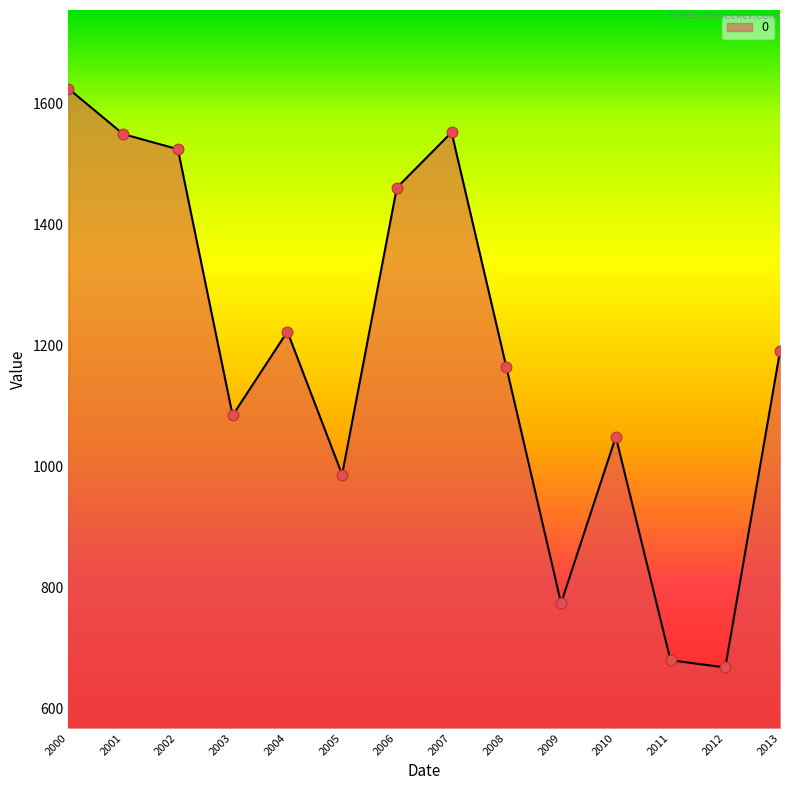

Between 2002 and 2012, which is larger?

2002